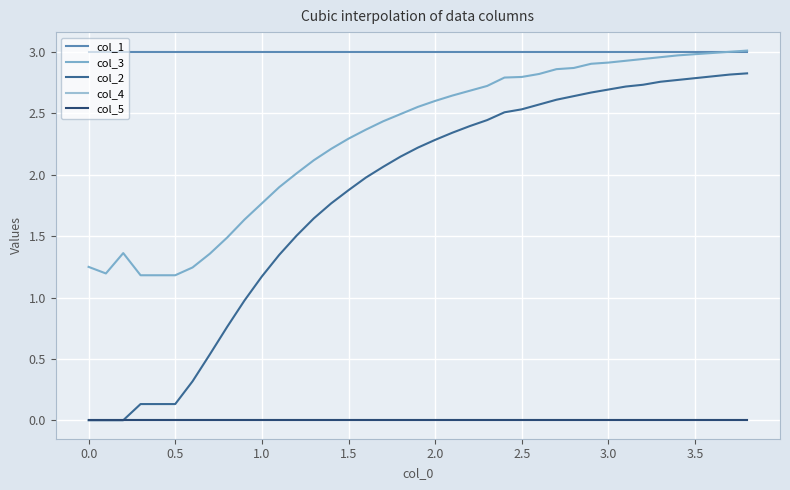

Does the chart have visible grid lines?

Yes